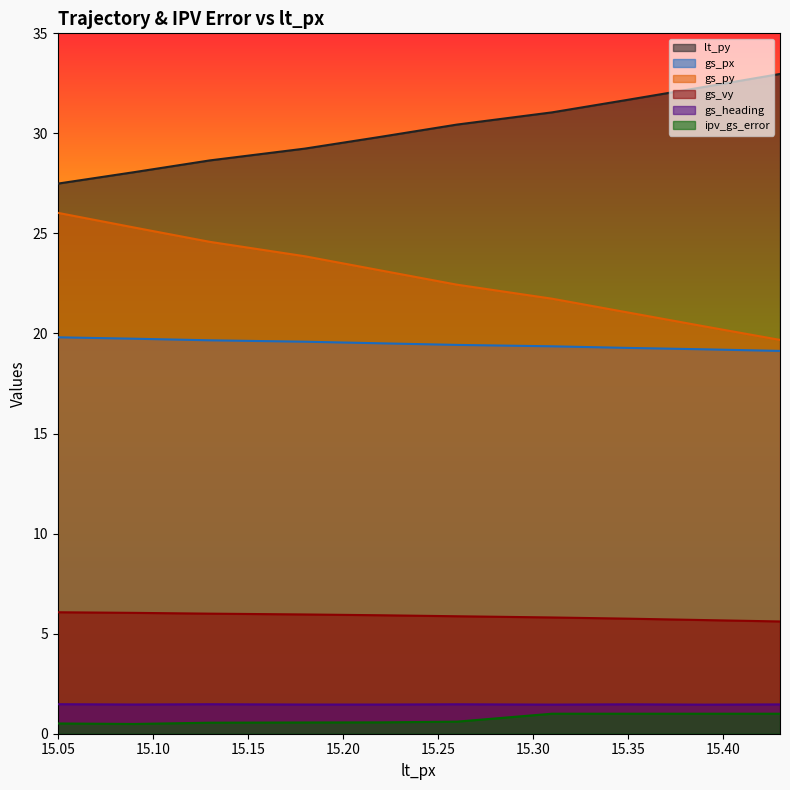

What are all the series names shown in the legend?

lt_py, gs_px, gs_py, gs_vy, gs_heading, ipv_gs_error